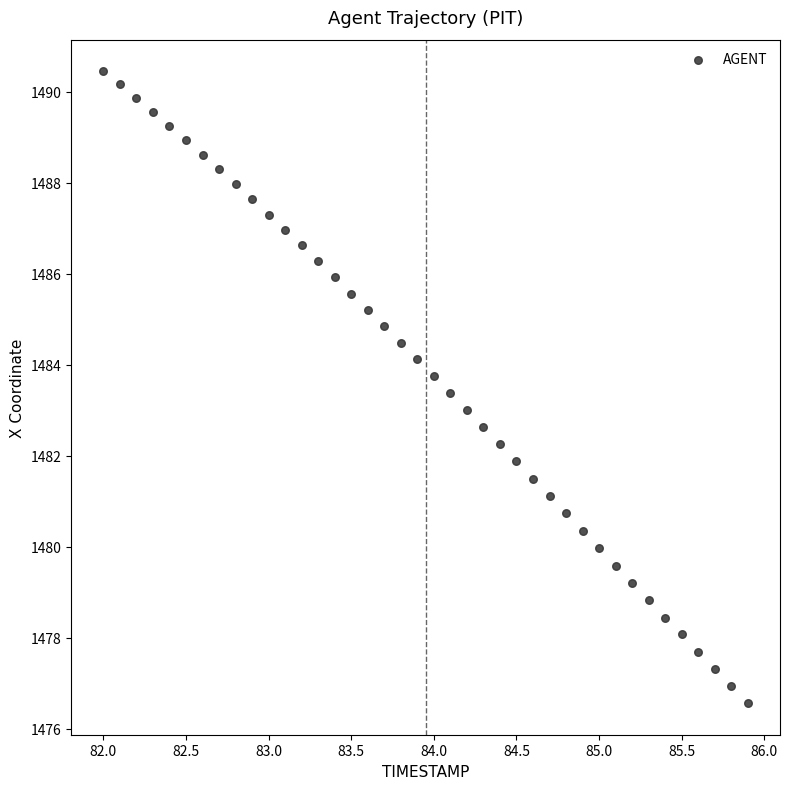

What is the range of X values (max minus min)?

3.9